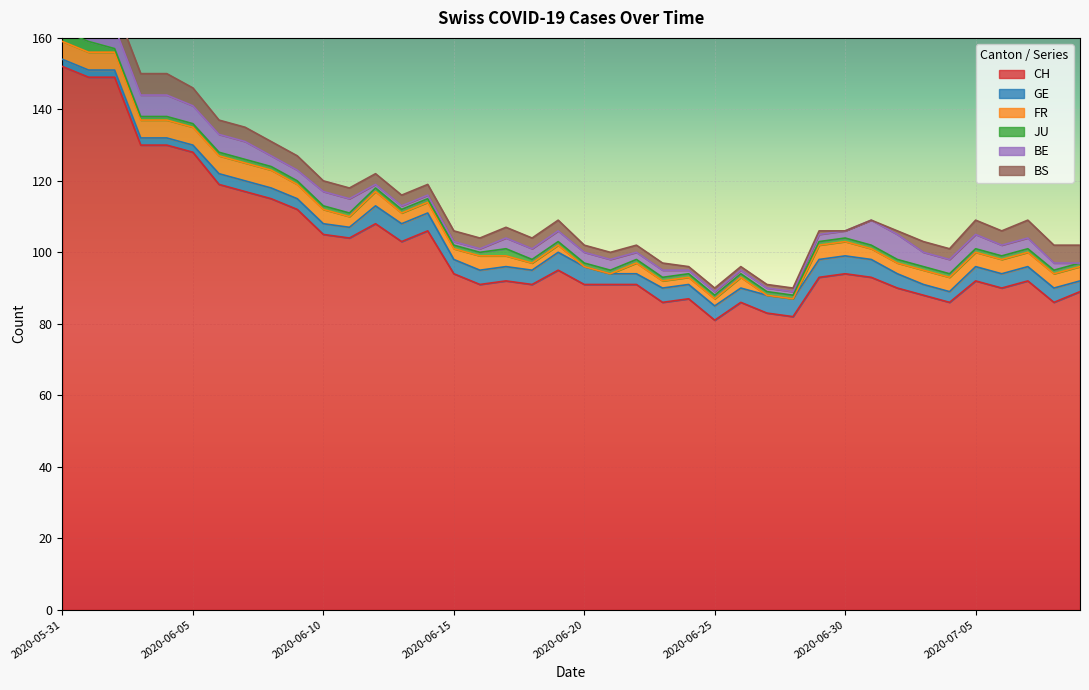

What are all the series names shown in the legend?

CH, GE, FR, JU, BE, BS